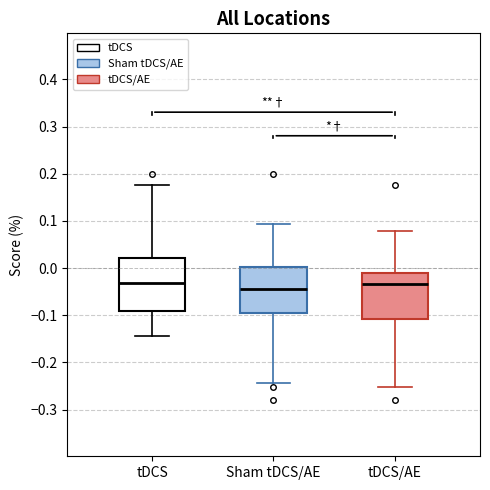

Where does the lower whisker of the box for tDCS/AE end on the y-axis? The values are not printed on the chart, so give them approximately, as read against the axis.

-0.25